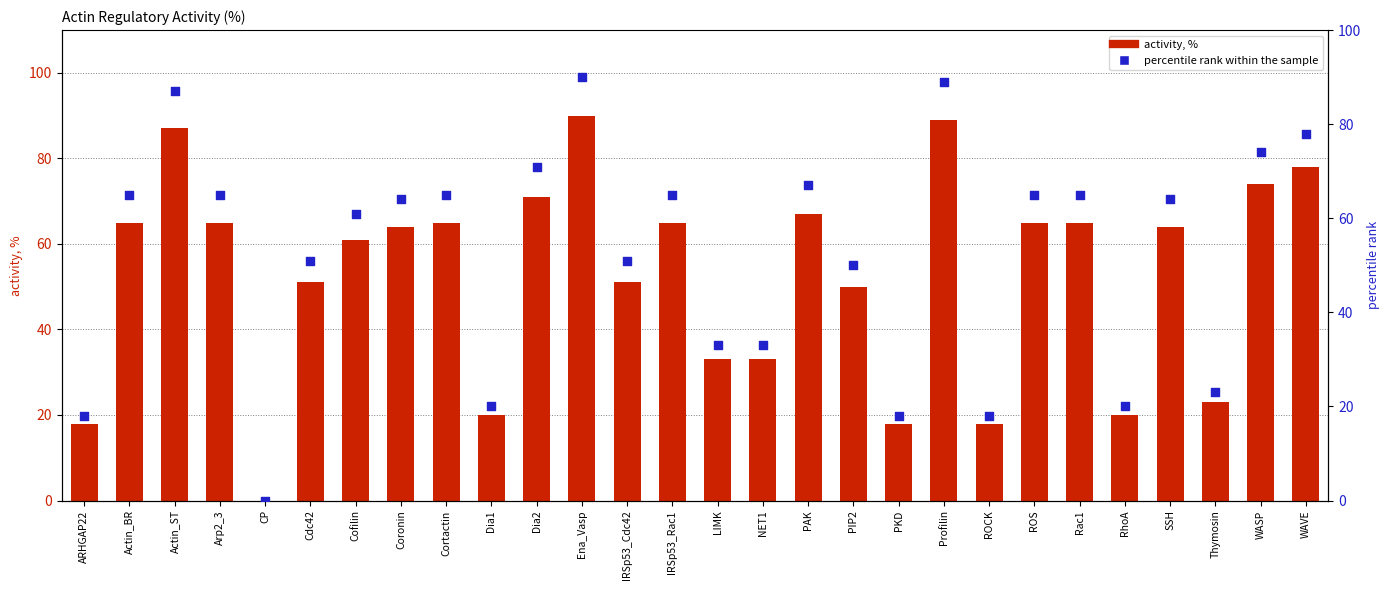

Which series has the widest spread of Y values?

activity, %